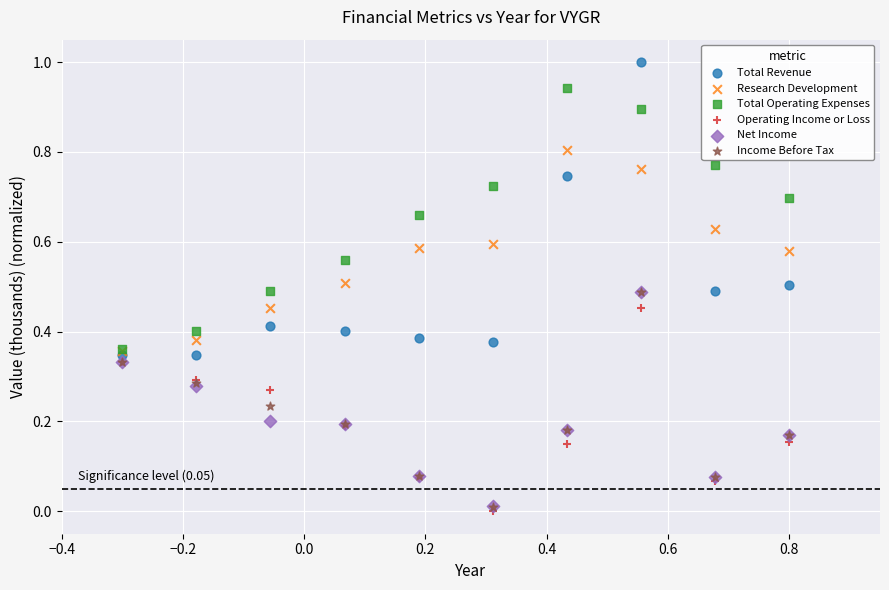

Which series contains the lowest Y value?

Operating Income or Loss